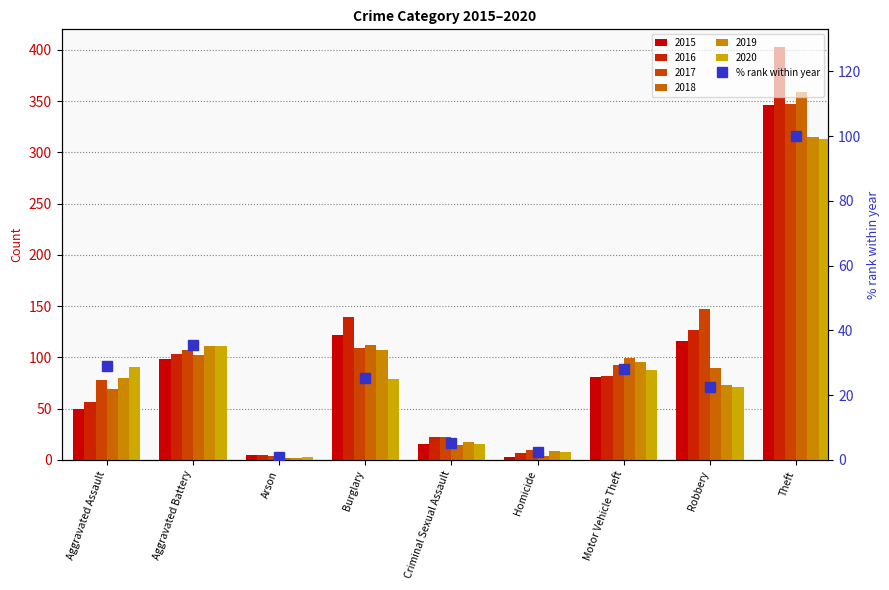

Is it true that the value at Motor Vehicle Theft is 28.1?

True